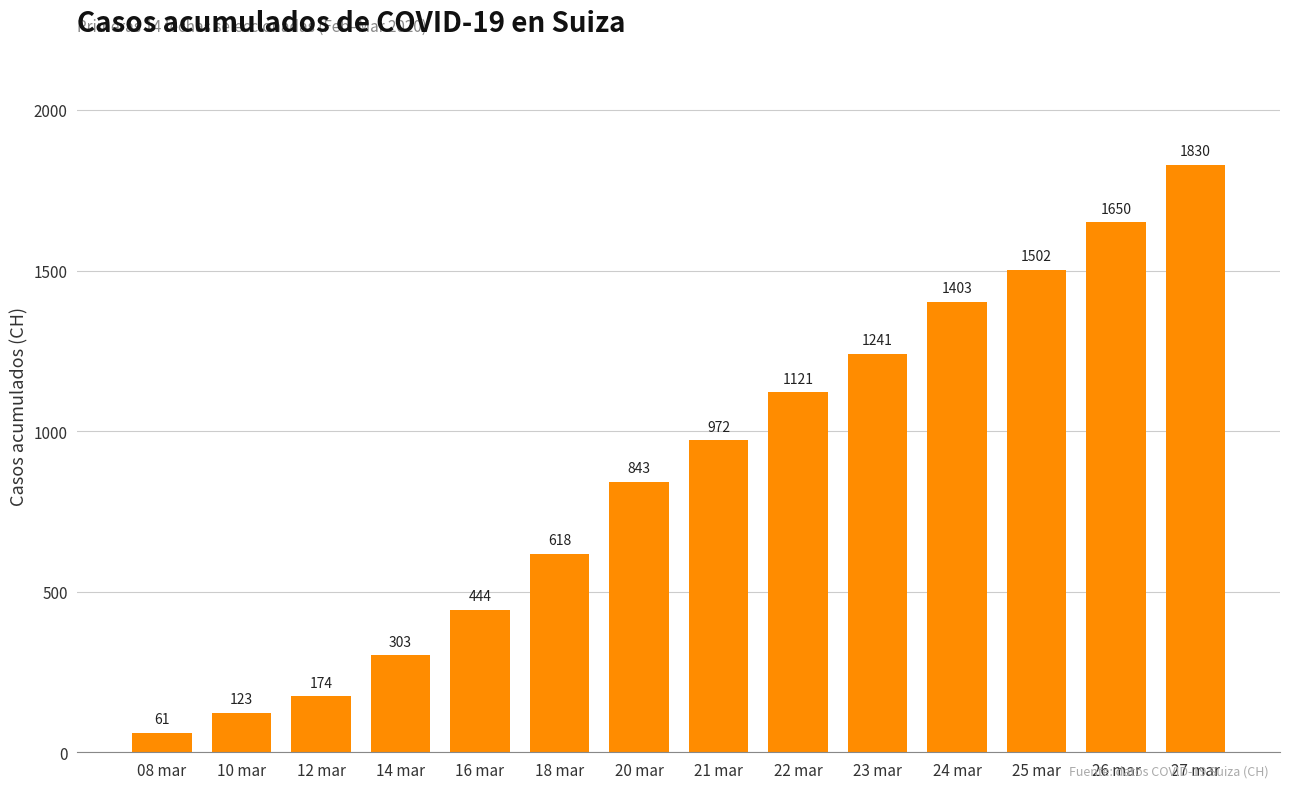

At which label is the value closest to 945?

21 mar